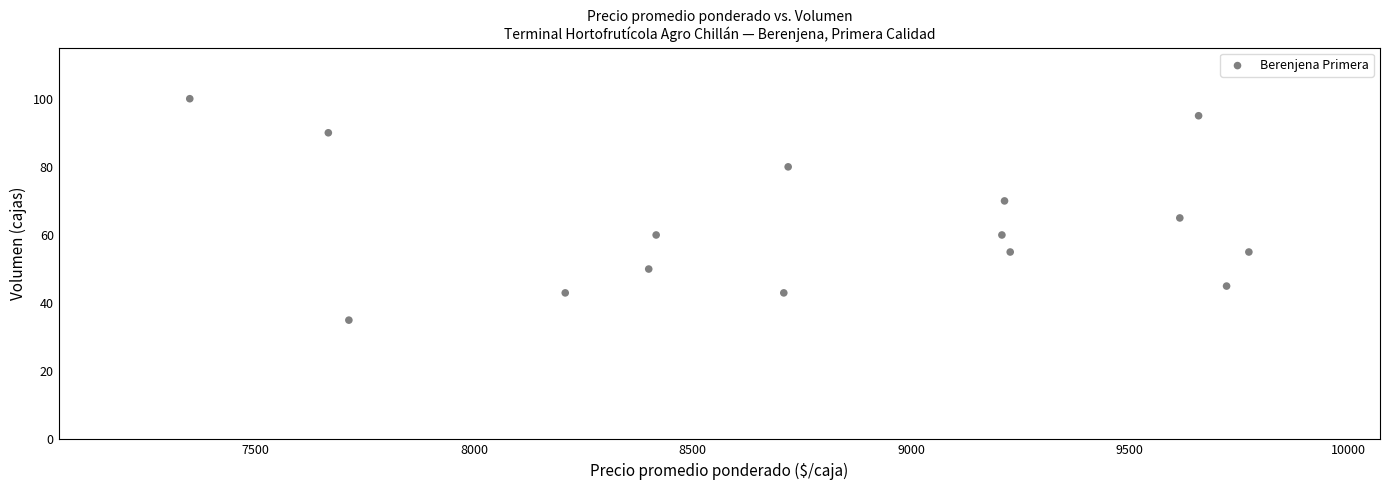

What is the range of Y values (max minus min)?

65